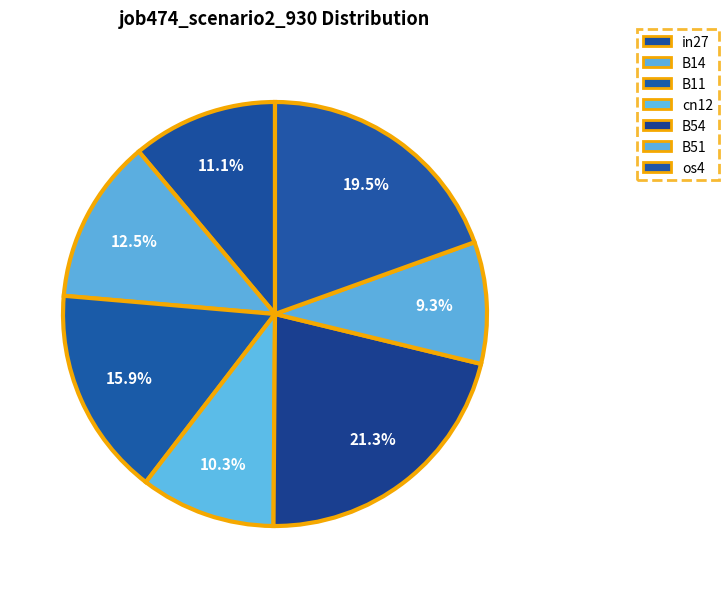

How many segments does this pie chart have?

7